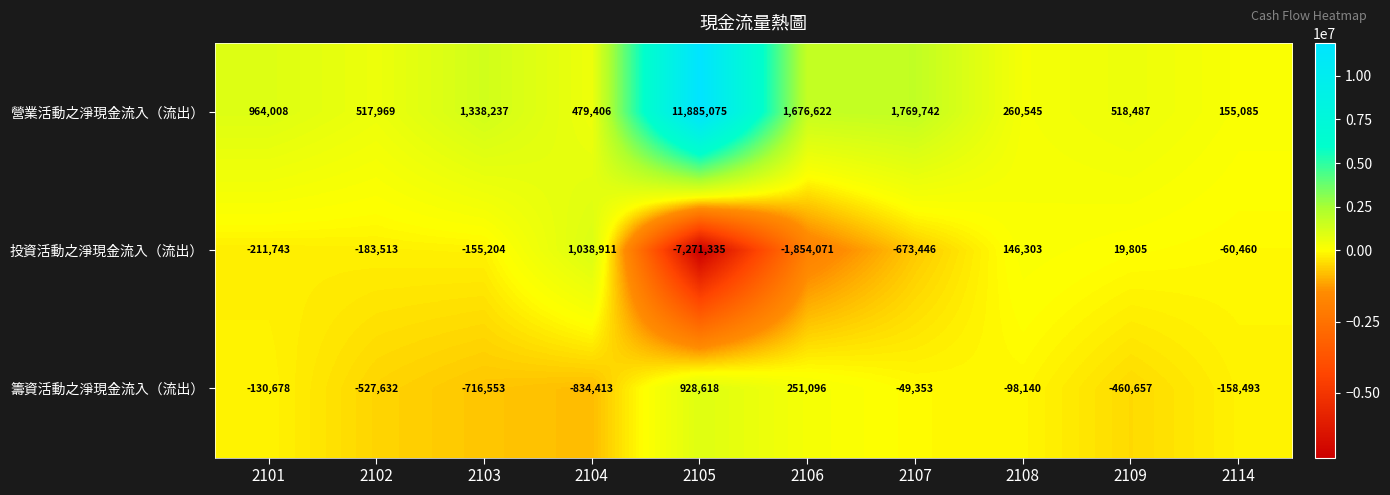

Reading left to right, what are all the values shown in this chart?

營業活動之淨現金流入（流出）: 2101=964008	2102=517969	2103=1338237	2104=479406	2105=11885075	2106=1676622	2107=1769742	2108=260545	2109=518487	2114=155085
投資活動之淨現金流入（流出）: 2101=-211743	2102=-183513	2103=-155204	2104=1038911	2105=-7271335	2106=-1854071	2107=-673446	2108=146303	2109=19805	2114=-60460
籌資活動之淨現金流入（流出）: 2101=-130678	2102=-527632	2103=-716553	2104=-834413	2105=928618	2106=251096	2107=-49353	2108=-98140	2109=-460657	2114=-158493